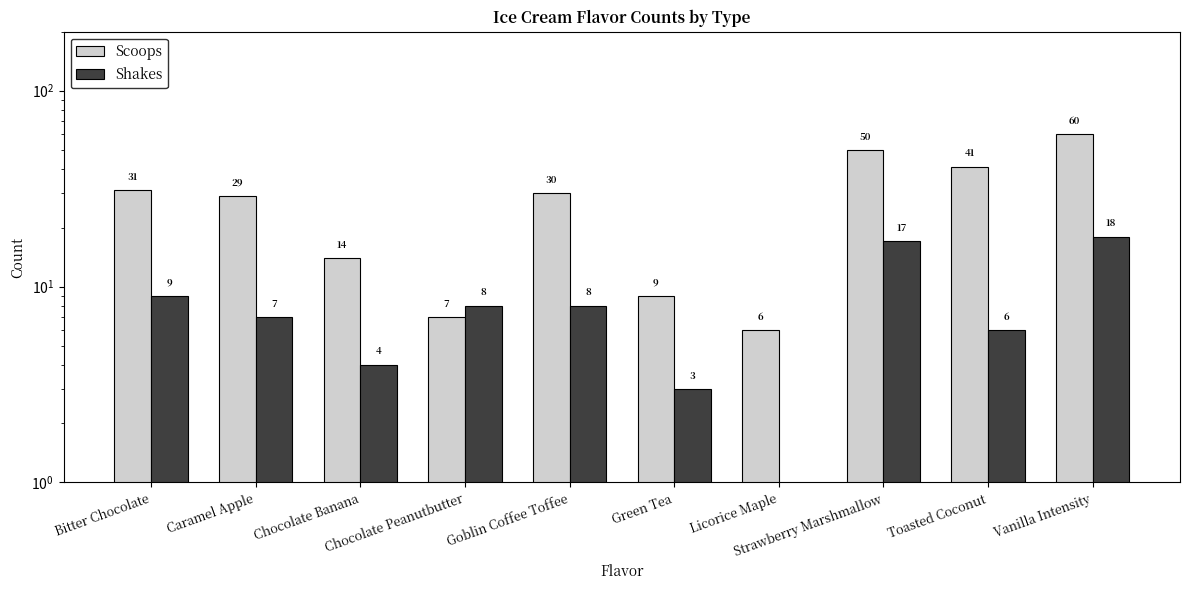

What position from the right is Strawberry Marshmallow?

3